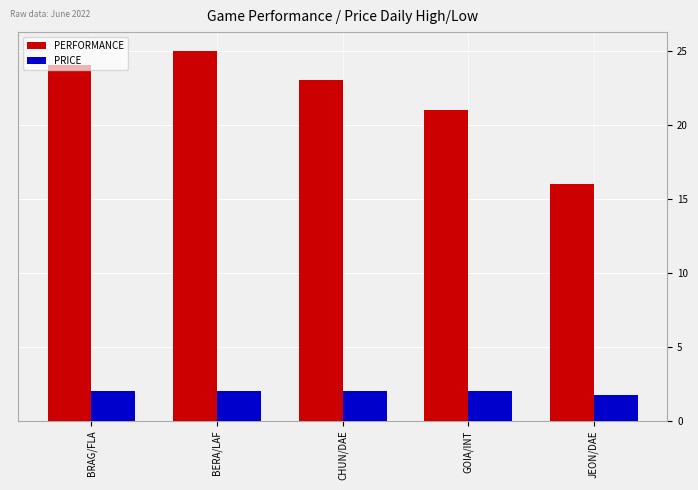

How many groups of bars are there?

5